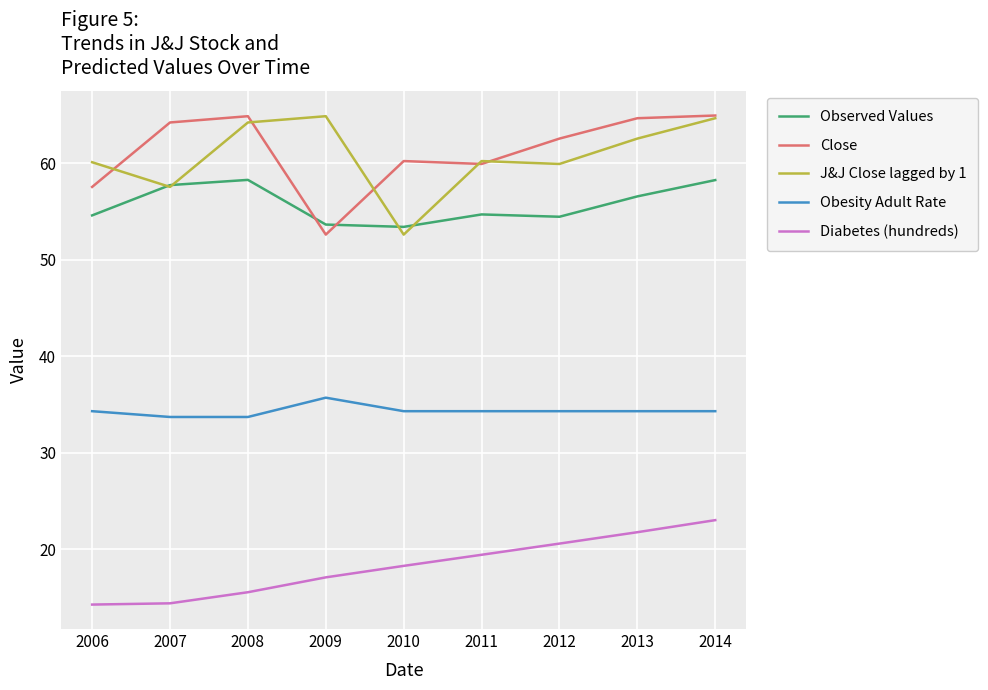

Is the value of Diabetes (hundreds) at 2010 greater than the value of Obesity Adult Rate at 2006?

No